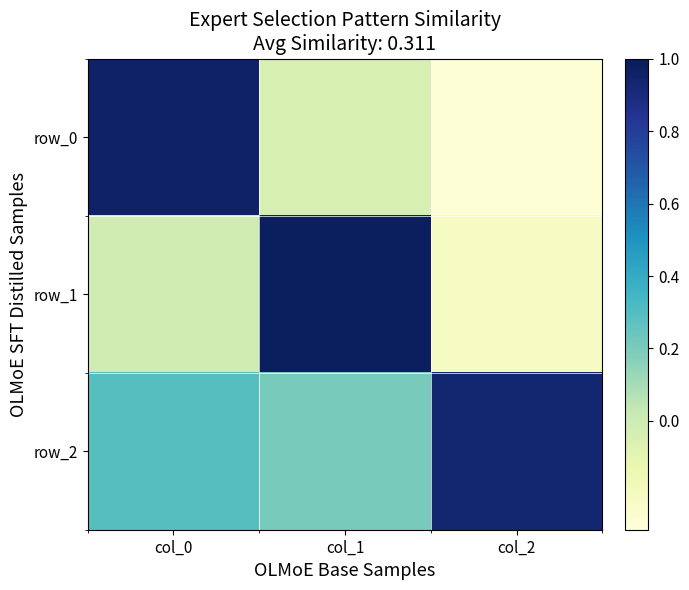

Which series has the widest spread of values?

row_0